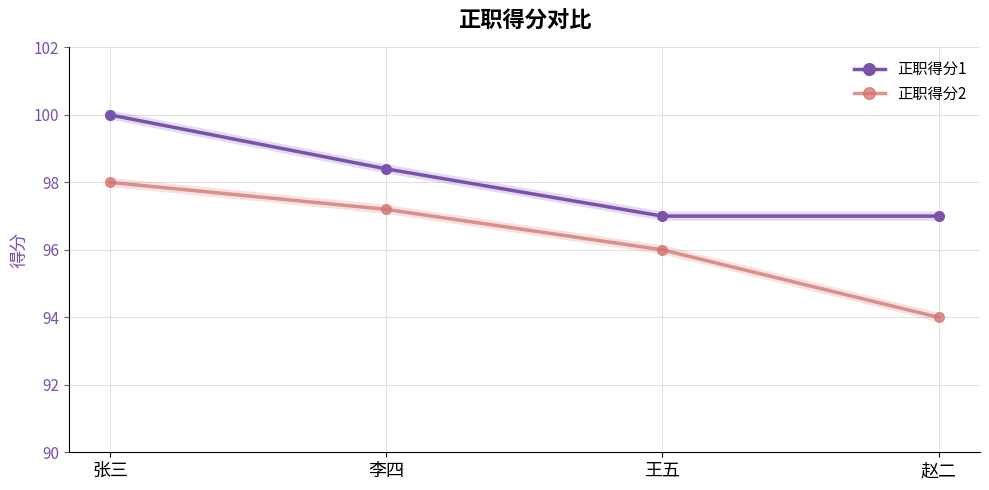

What is the average value of the 正职得分2 series?

96.3